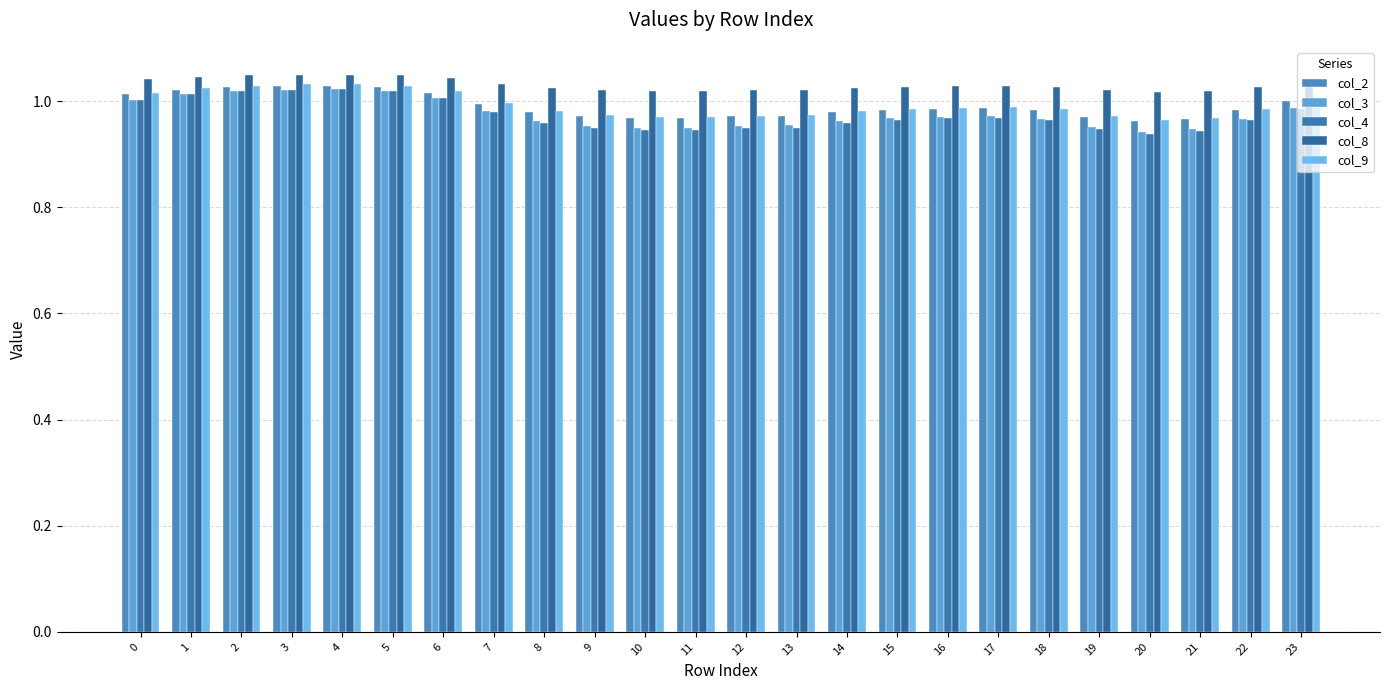

What is the difference between the highest and lowest values at 12?

0.1